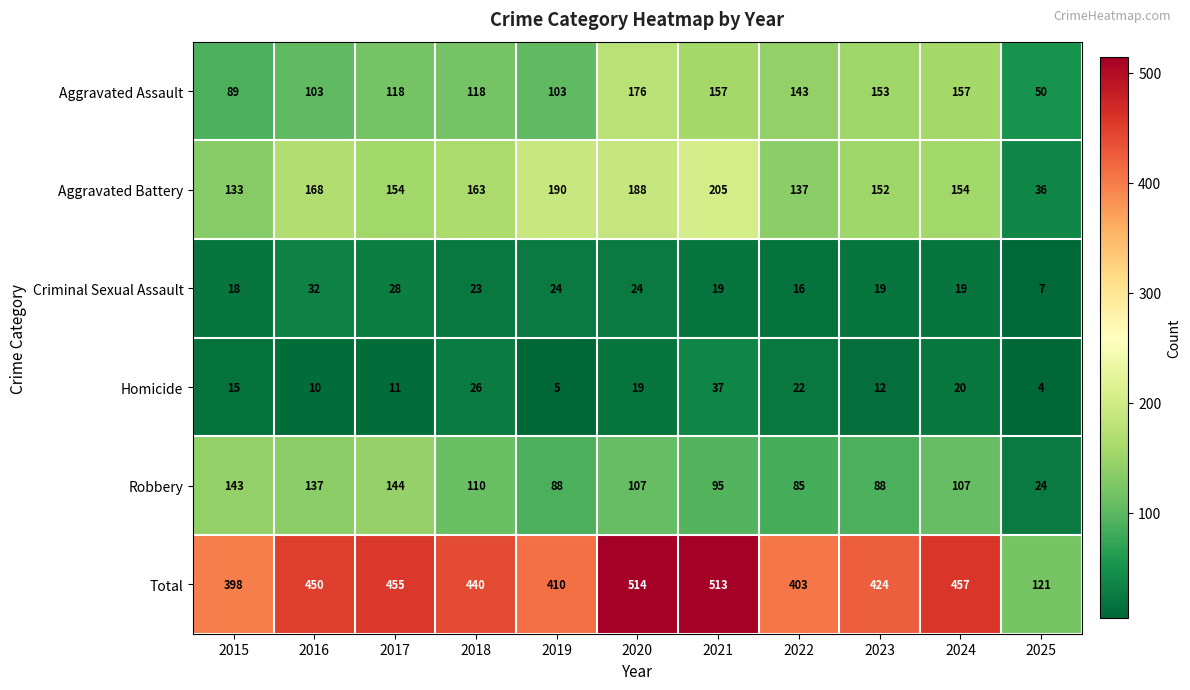

Rank the series by their maximum value, from lowest to highest.

Criminal Sexual Assault, Homicide, Robbery, Aggravated Assault, Aggravated Battery, Total